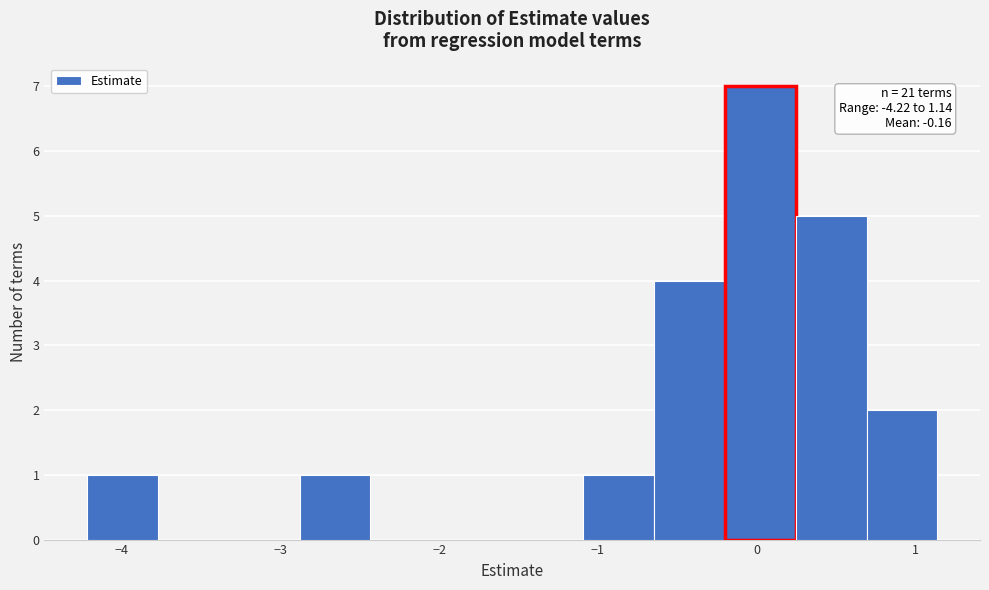

Over which range of the x-axis is the bar tallest?

-0.2 to 0.2